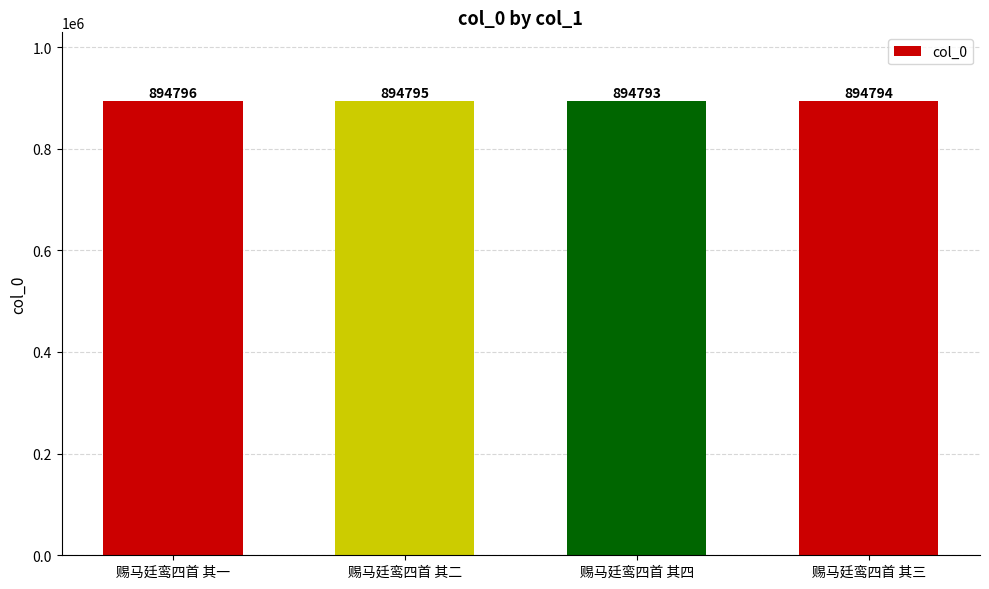

Are the bars horizontal?

No